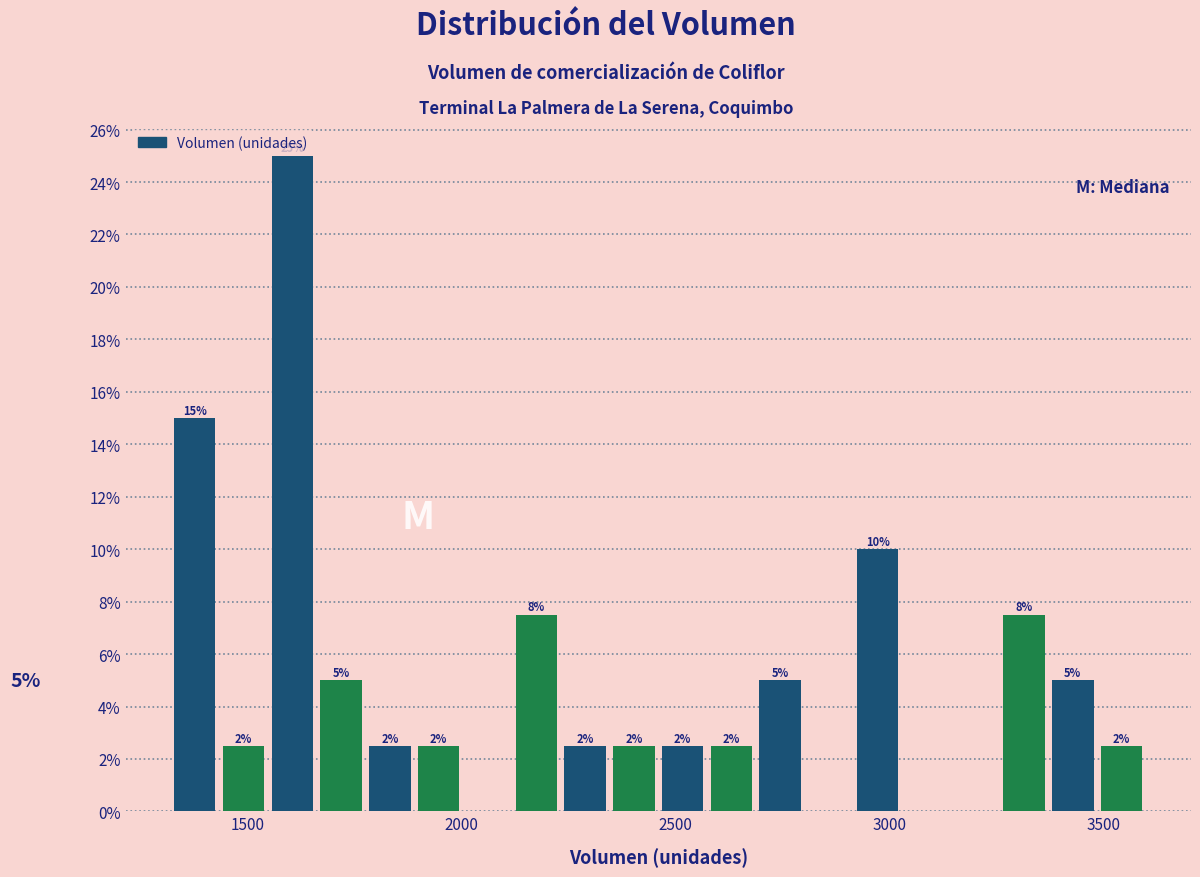

Around what value on the x-axis is the tallest bar? Give the approximate position of its centre, as read against the axis.

1600